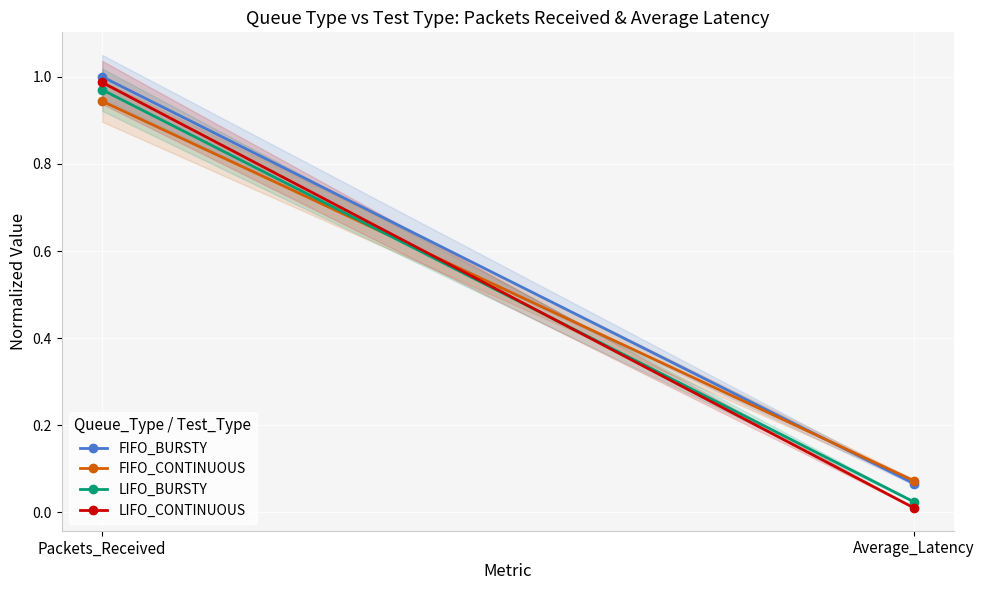

What is the sum of all FIFO_CONTINUOUS values?

1.0